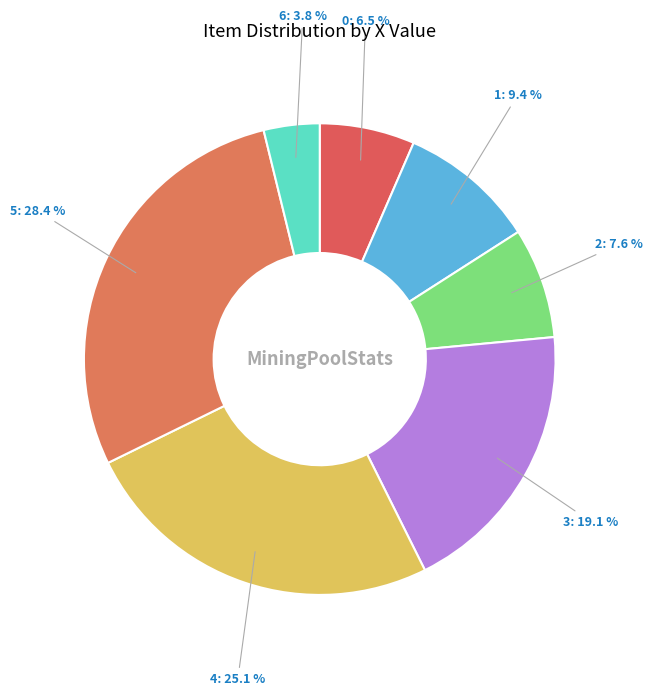

Which slice is the smallest?

6